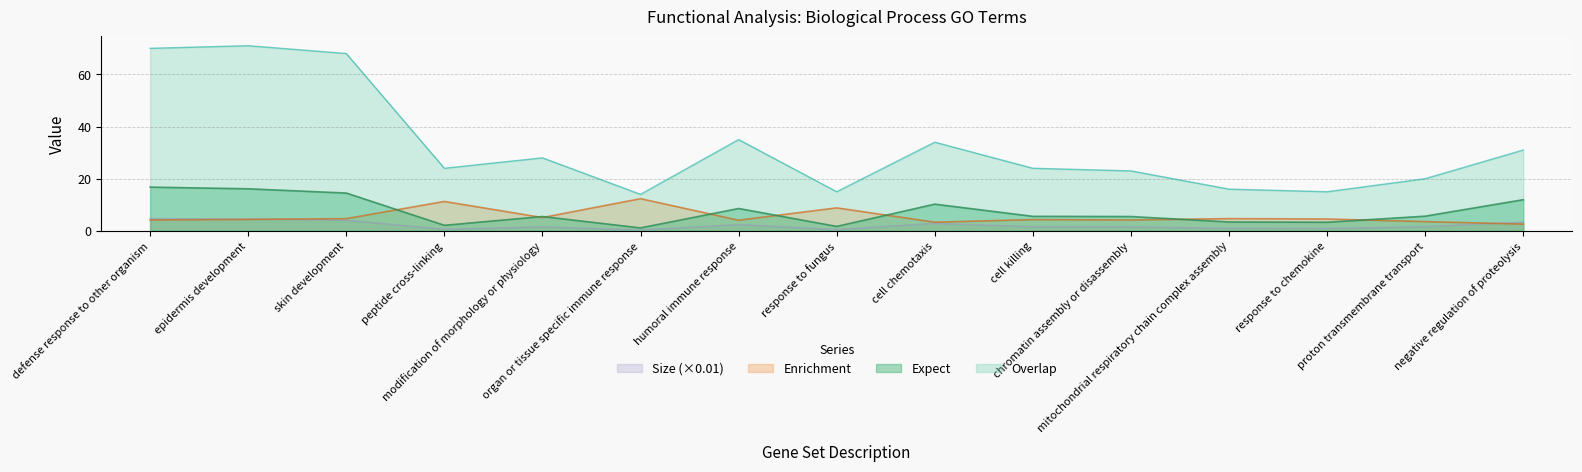

What is the minimum value shown in the chart?

0.3